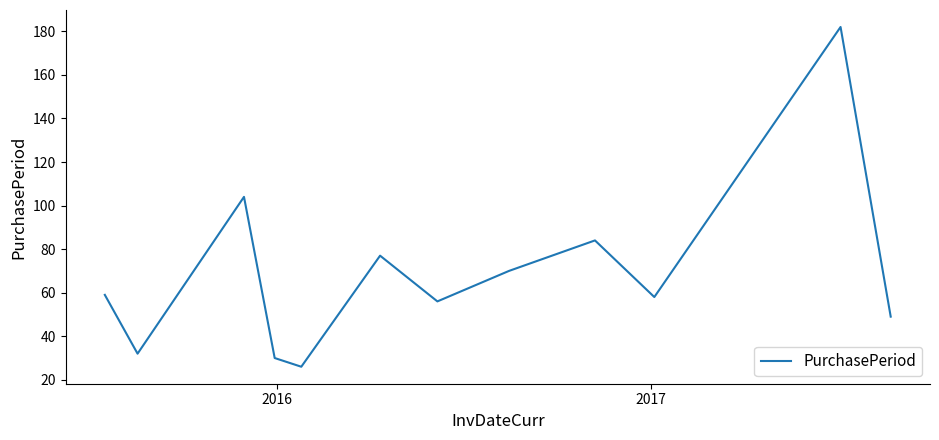

What is the difference between the maximum and minimum values?

156